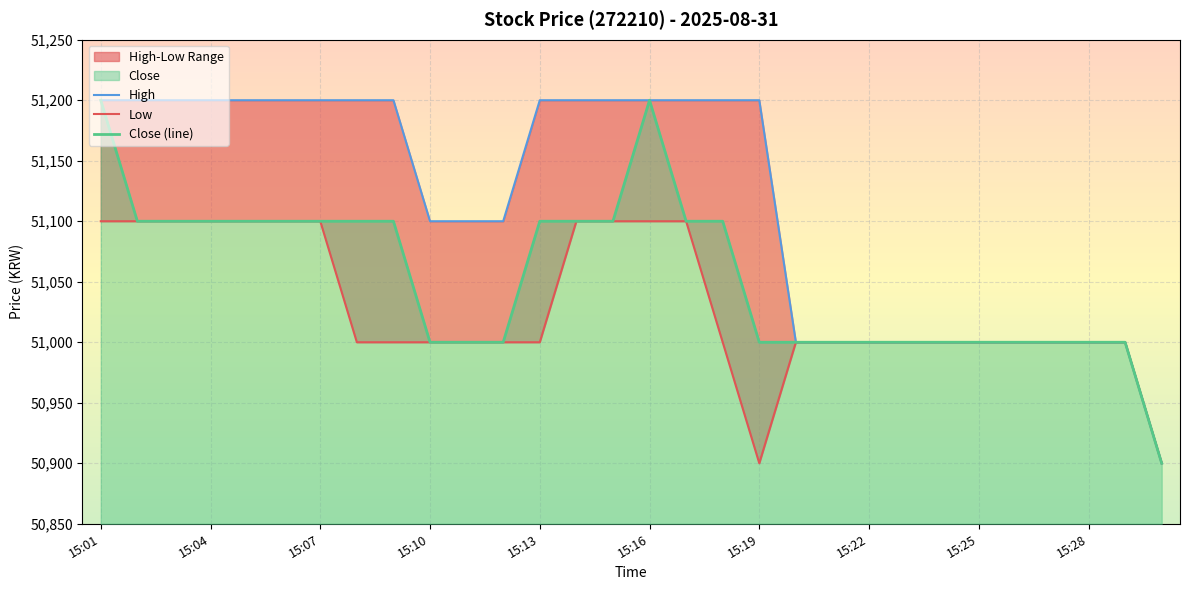

Count the number of categories in the chart.

30